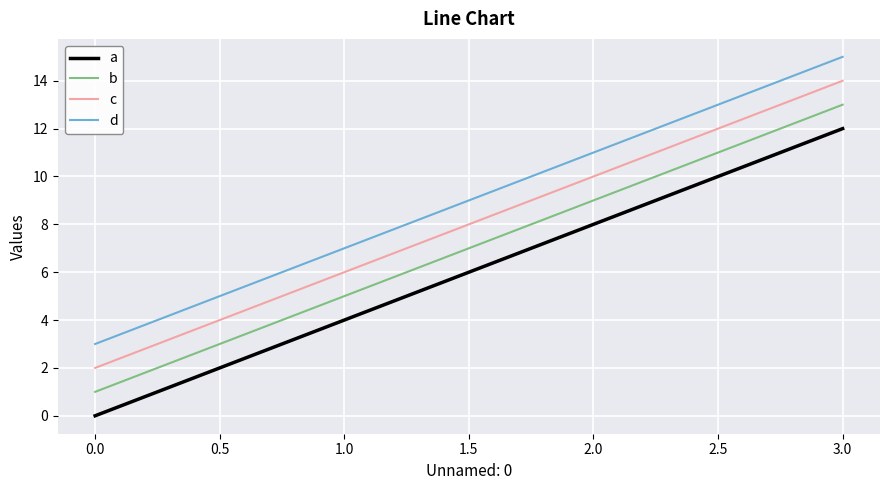

At which category does the chart reach its peak across all series?

3.0